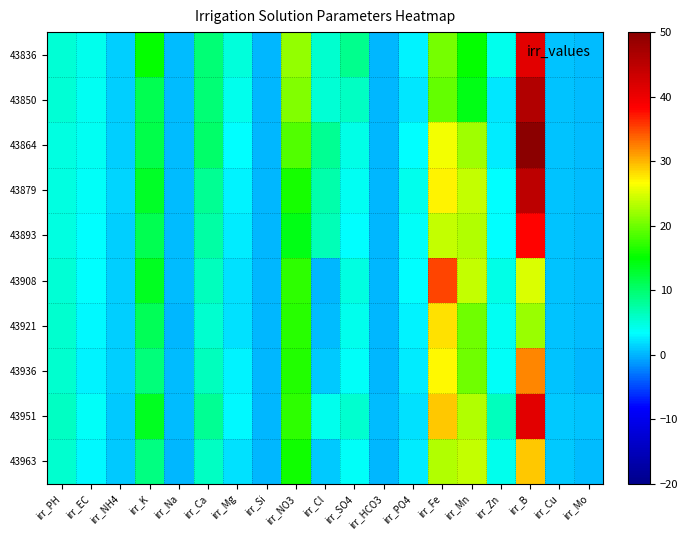

Which series has the widest spread of values?

43864